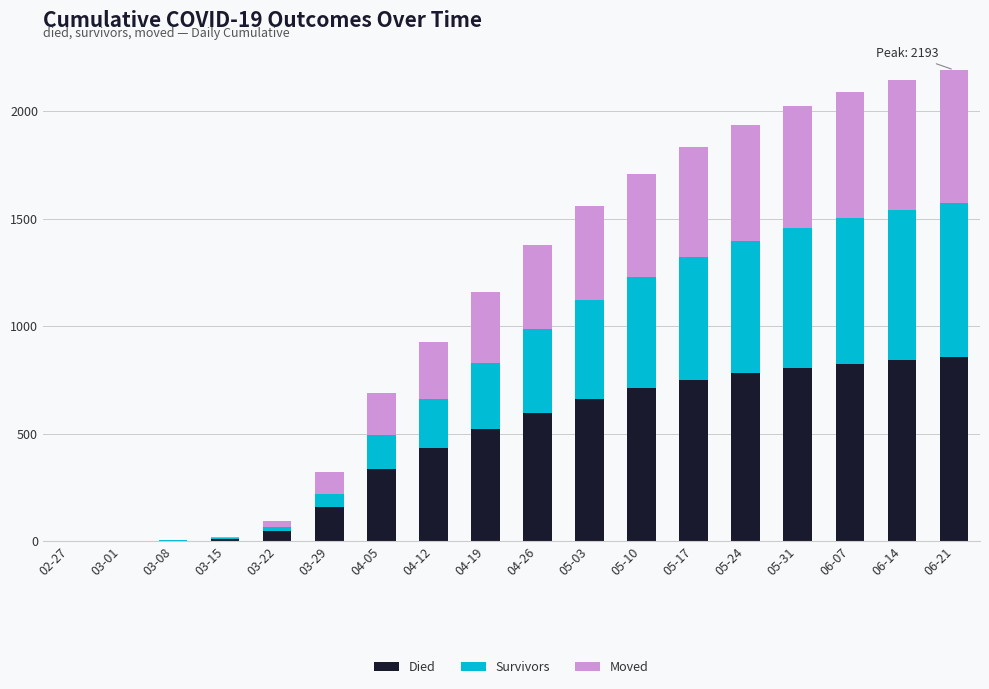

What is the maximum value for Died?

856